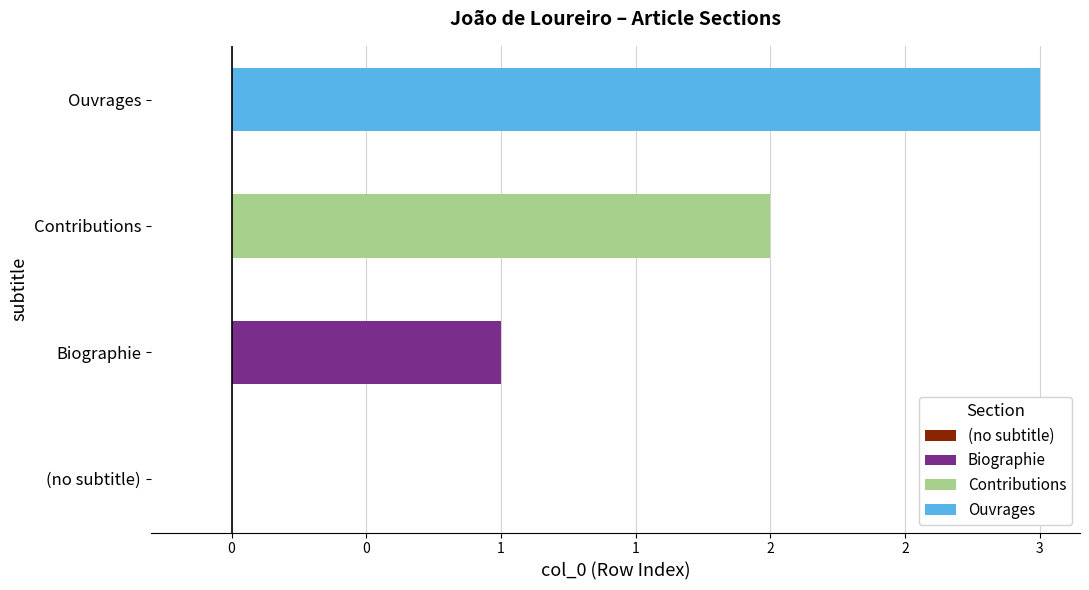

Are the bars horizontal?

Yes